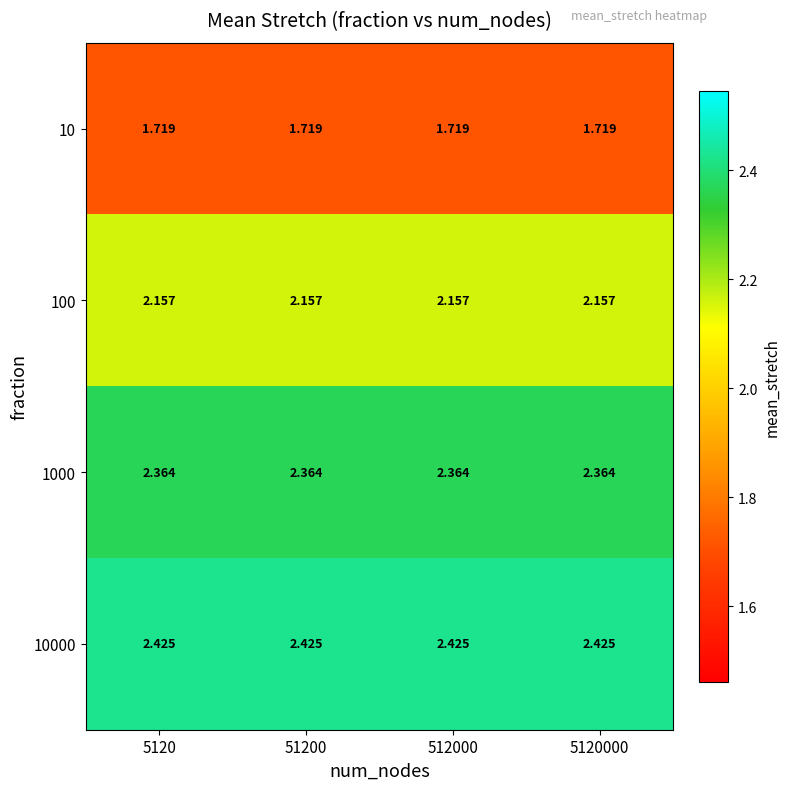

Is the value of 10 at 5120 greater than the value of 1000 at 5120?

No